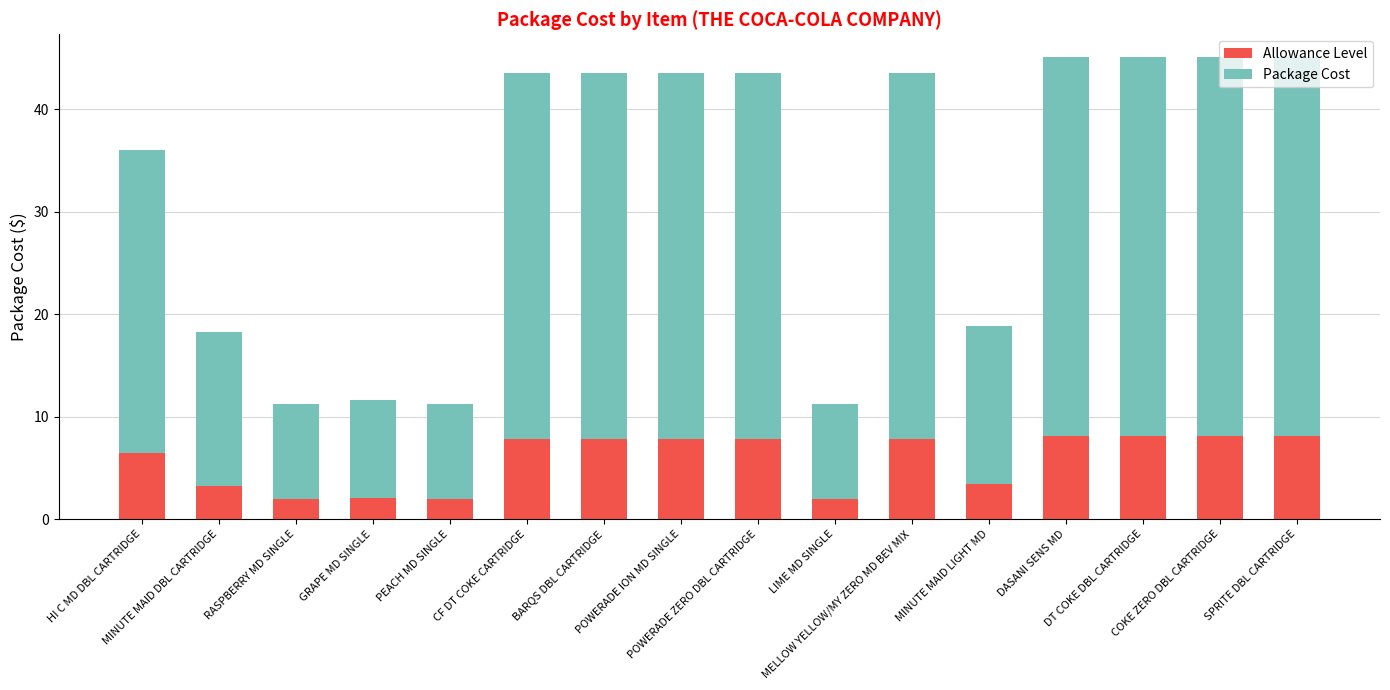

What is the total value across all series at HI C MD DBL CARTRIDGE?

36.0